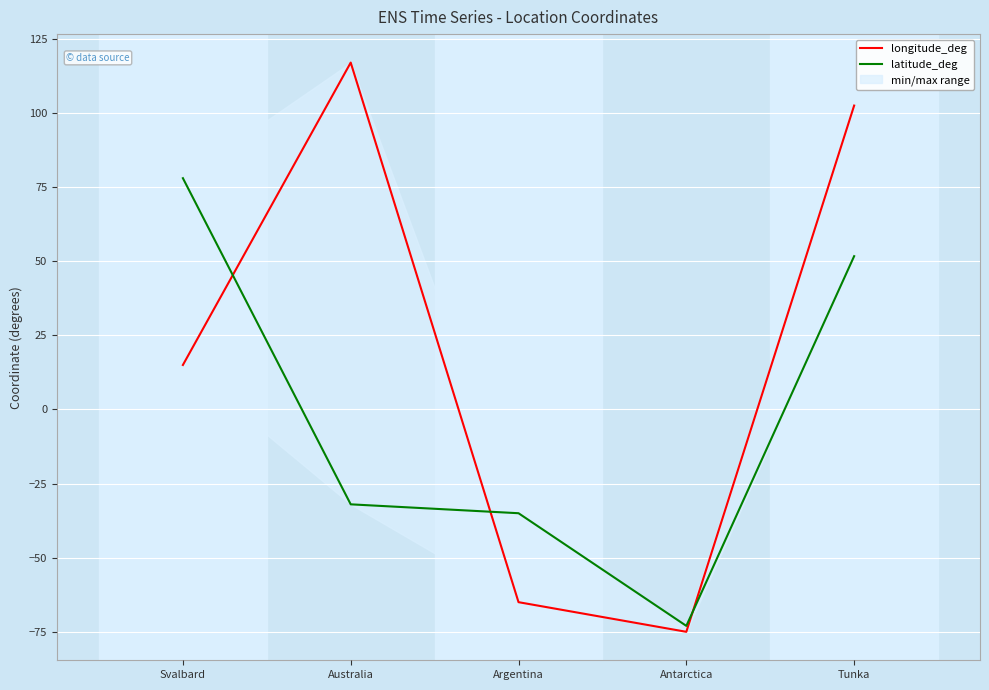

True or false: latitude_deg and longitude_deg cross at least once.

True